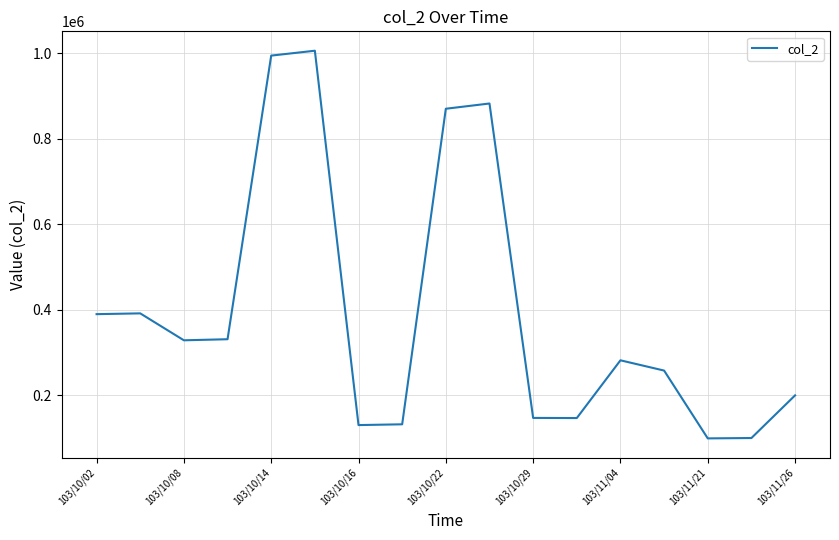

What is the difference between the maximum and minimum values?

906870